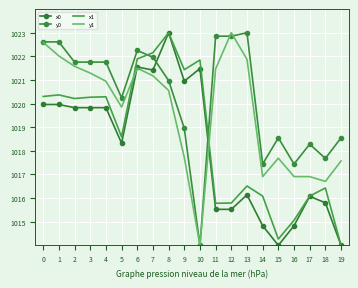

How many intersections are there between x0 and y1?

2